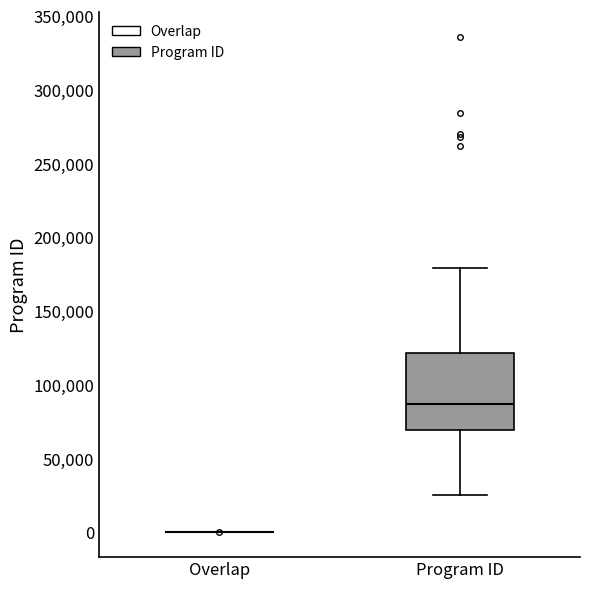

Reading left to right, read every box against the y-axis: the position of its median line, the range the box covers, and the ends of its whiskers. The values are not printed on the chart, so give them approximately, as read against the axis.

Overlap: box collapsed to a line at 0, whiskers 0 to 0
Program ID: median 85000, box 70000 to 120000, whiskers 25000 to 180000